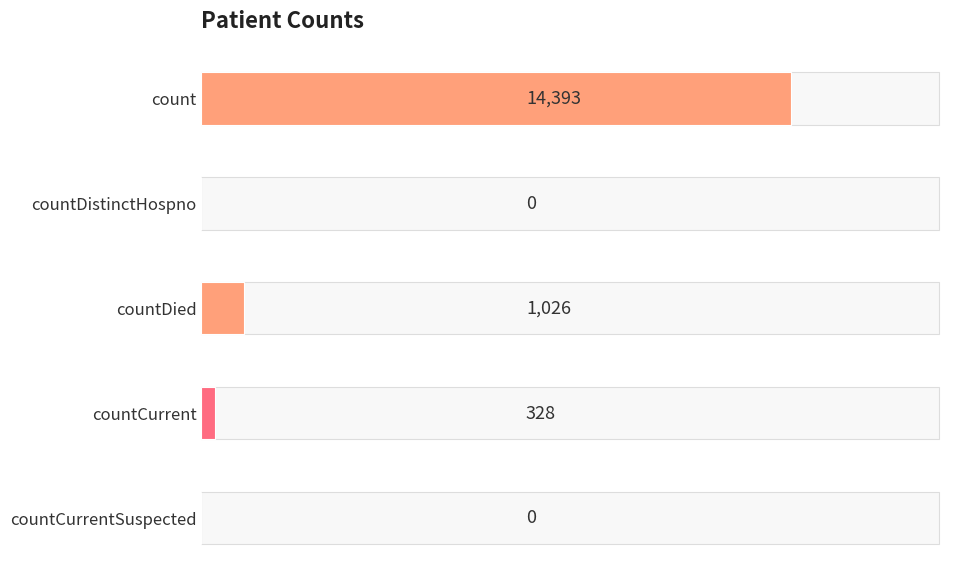

Reading right to left, what are all the values shown in this chart?

0	328	1026	0	14393